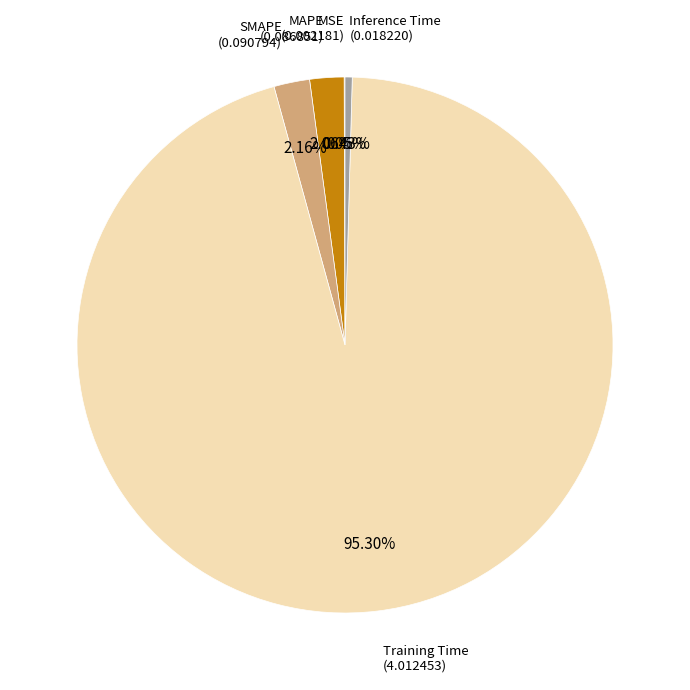

What is the largest slice in the pie chart?

Training Time